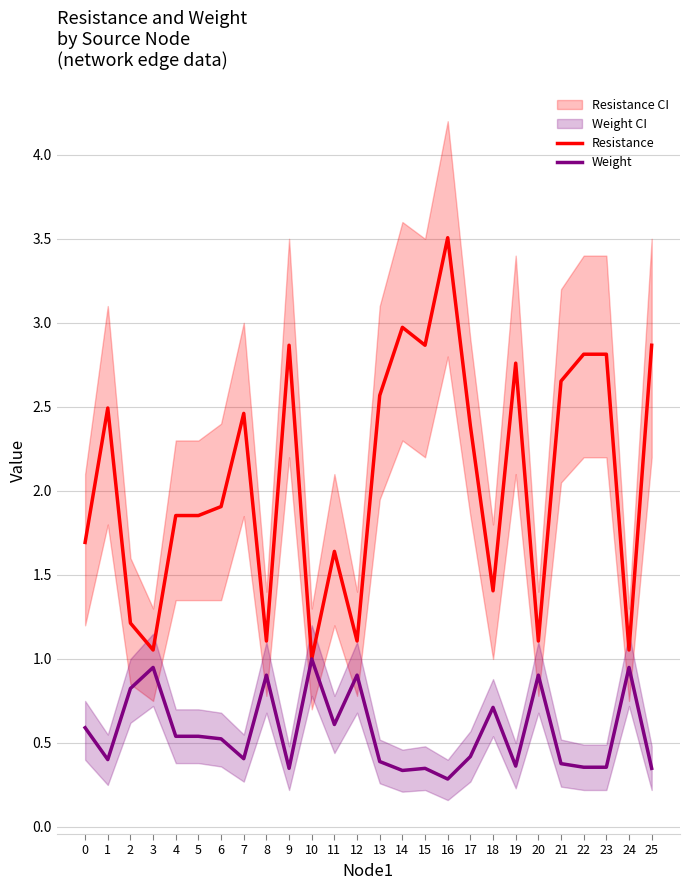

What is the highest value of the Weight series?

1.0